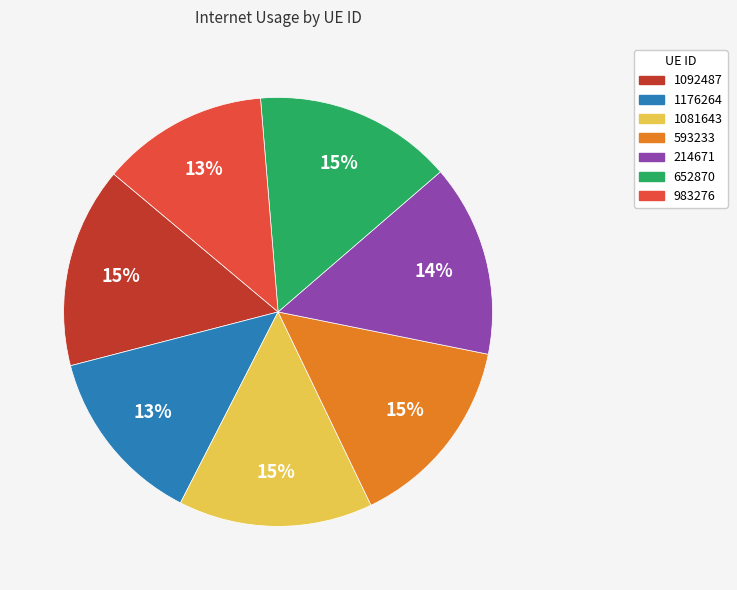

How many segments does this pie chart have?

7